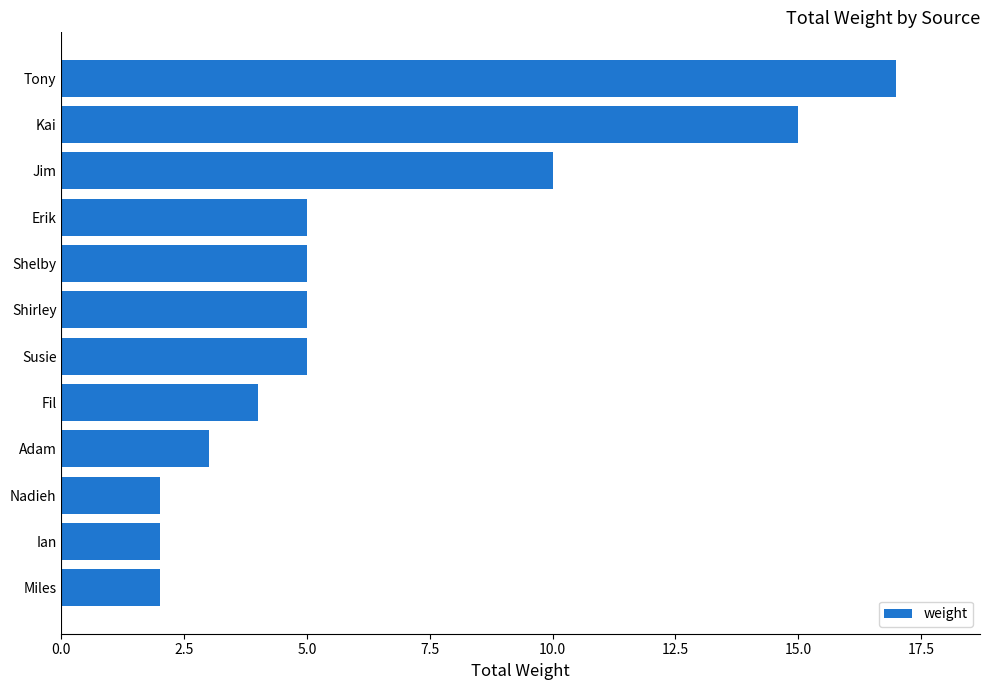

What is the average value?

6